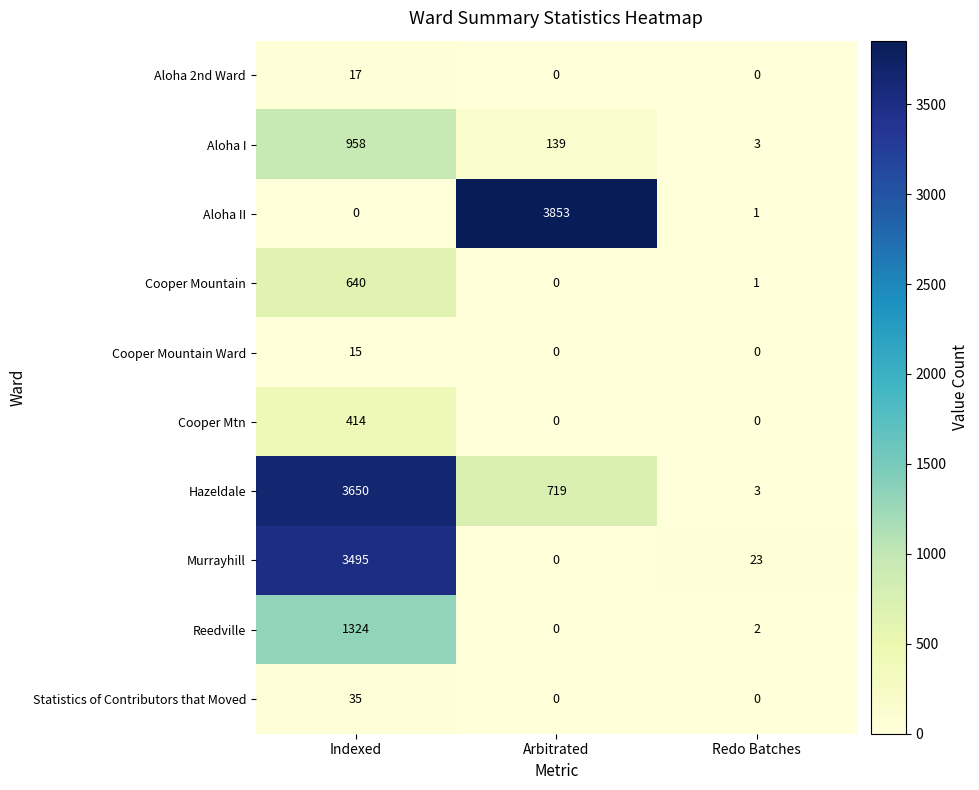

The Cooper Mountain Ward series shows 8 at Redo Batches. True or false?

False